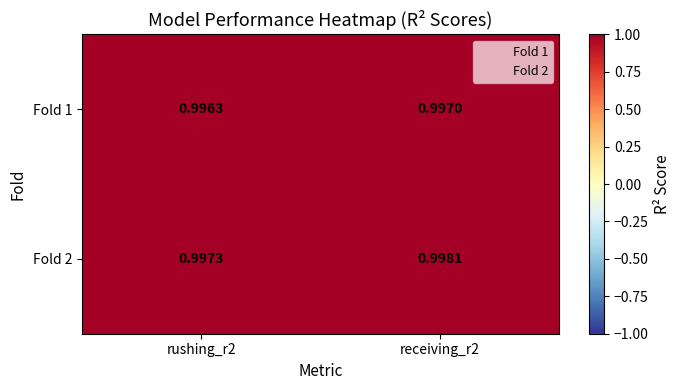

Is the value of Fold 1 at receiving_r2 greater than the value of Fold 2 at receiving_r2?

No